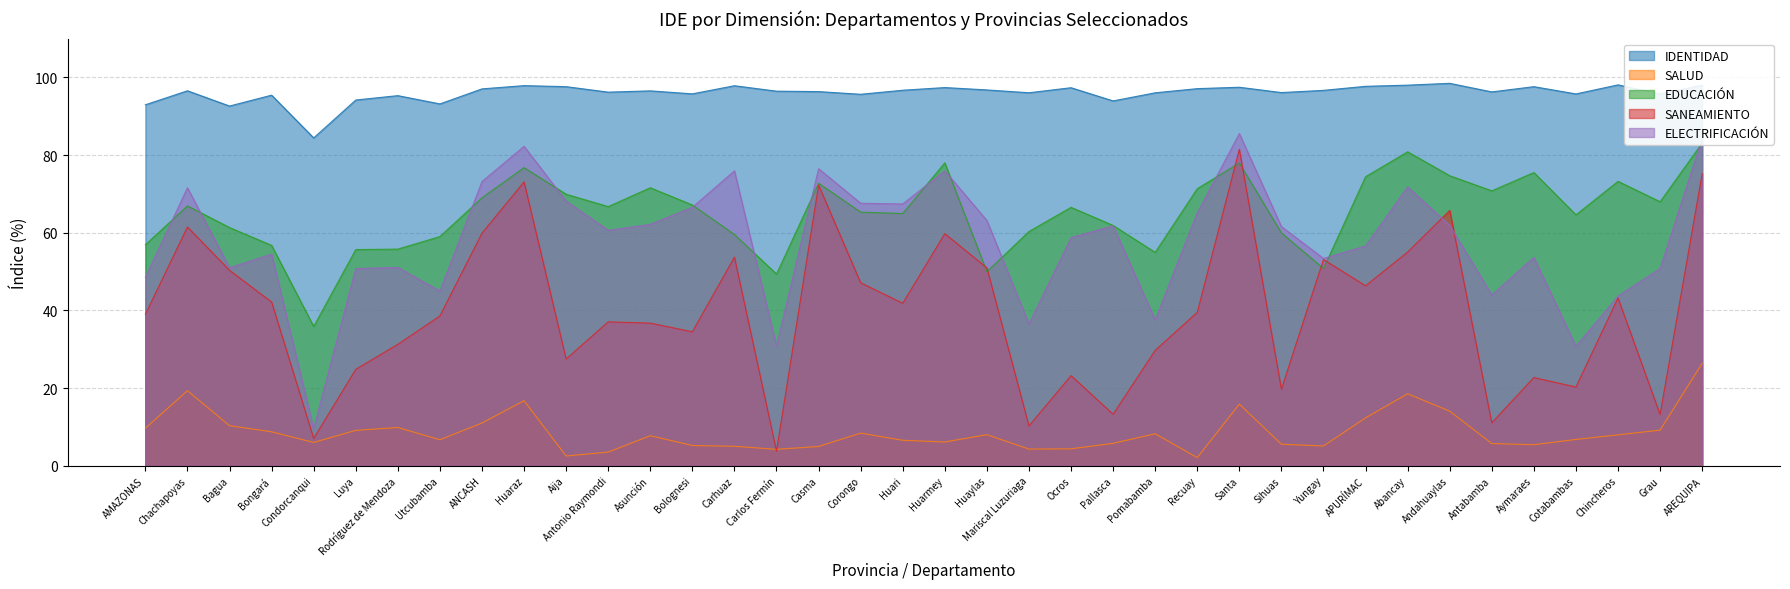

The value of IDENTIDAD at Casma is 96.3. True or false?

True